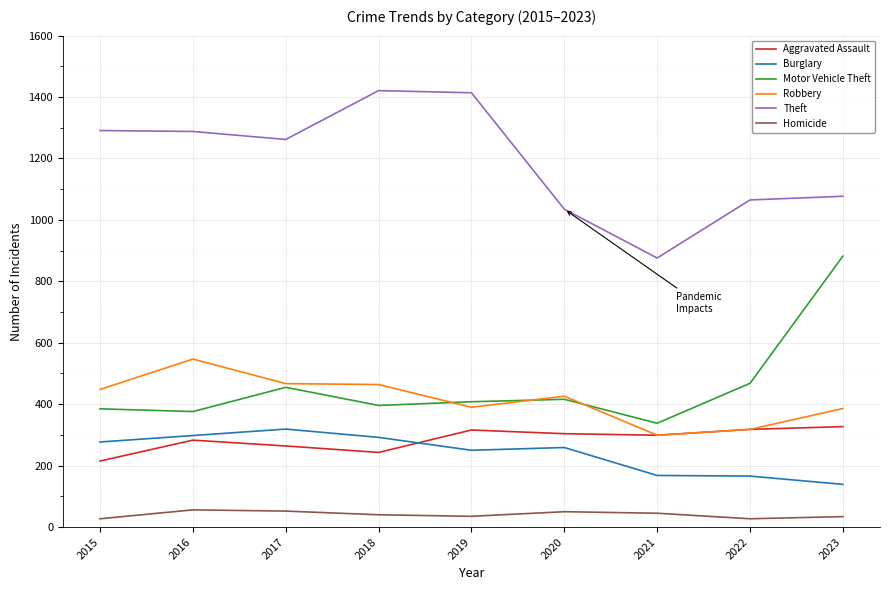

What is the difference between the second highest and minimum values in the Aggravated Assault series?

103